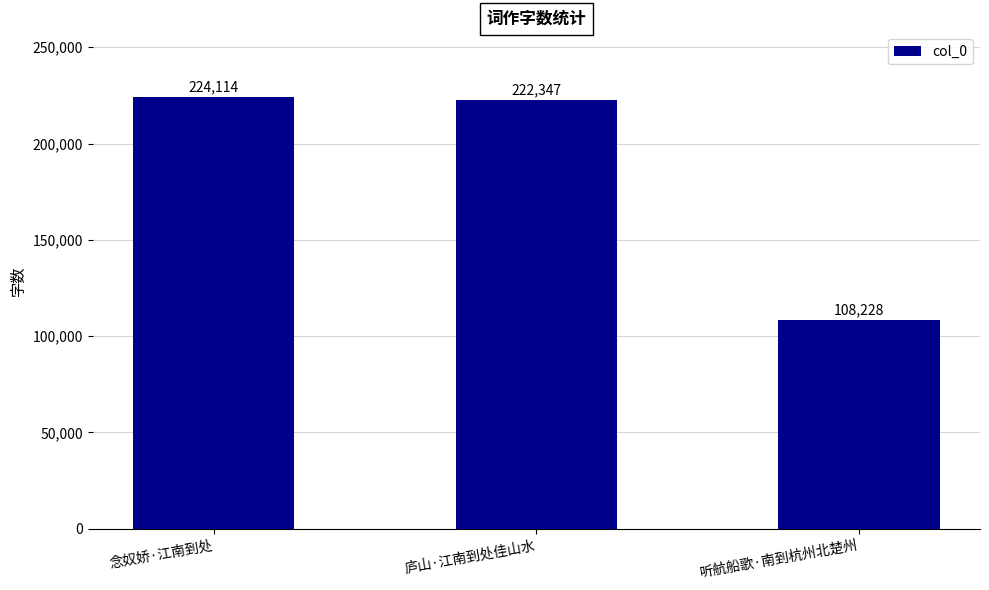

What is the difference between the values at 听航船歌·南到杭州北楚州 and 庐山·江南到处佳山水?

114119